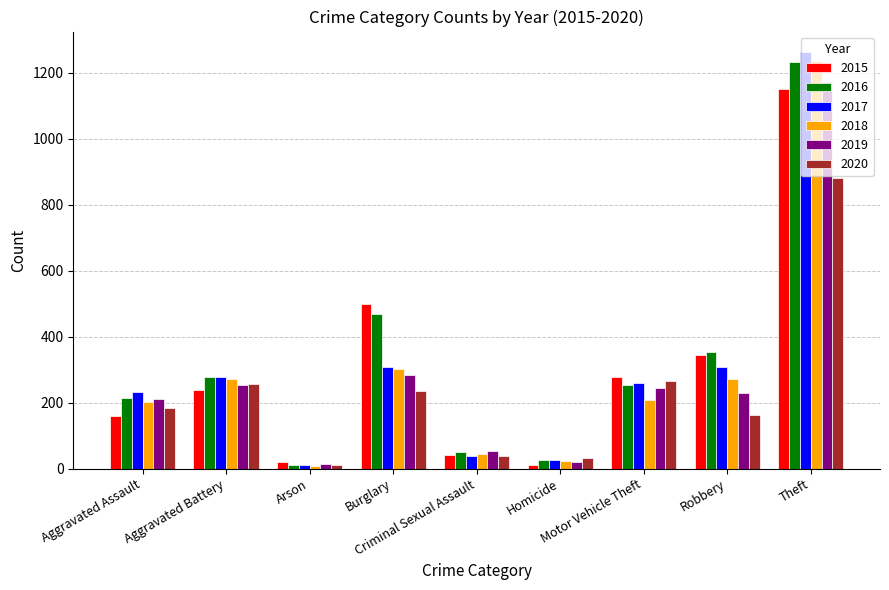

What is the difference between the maximum and minimum values in the 2016 series?

1220